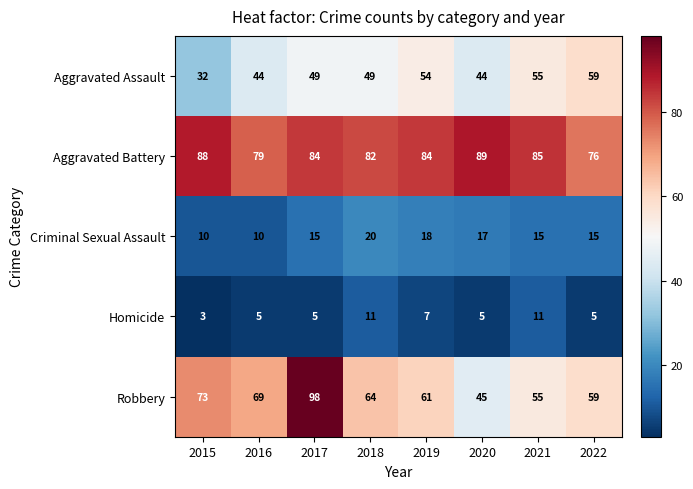

The value of Aggravated Assault at 2022 is 59. True or false?

True